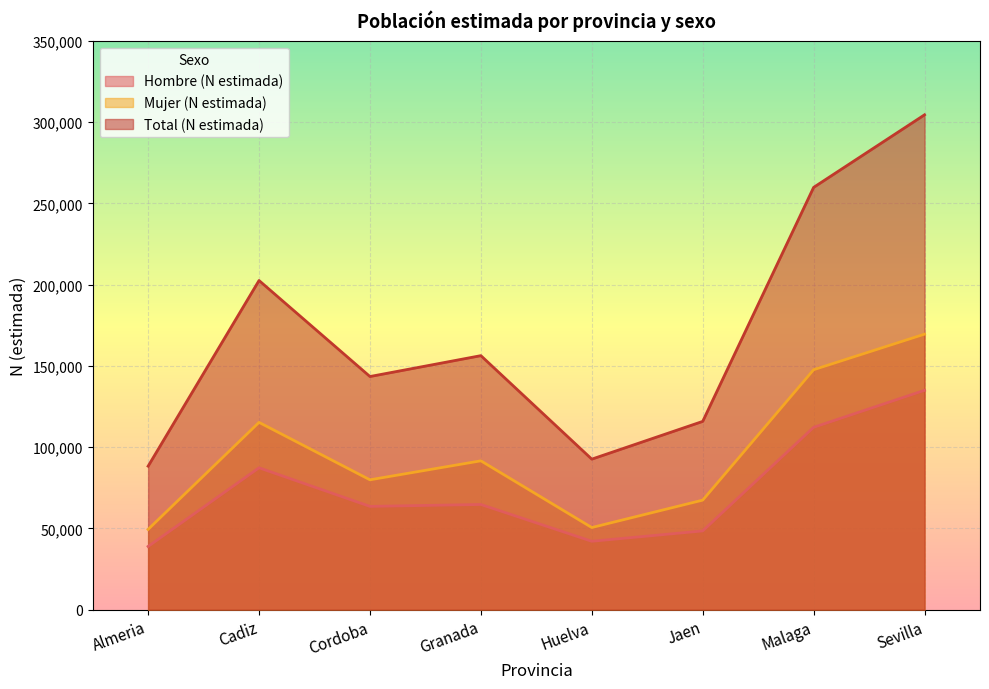

What is the label of the 3rd point from the left?

Cordoba